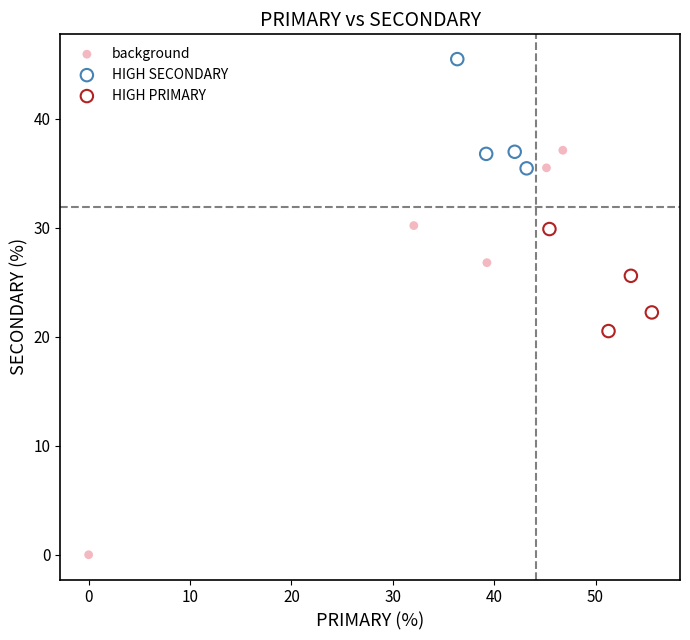

Which series has the widest spread of Y values?

background